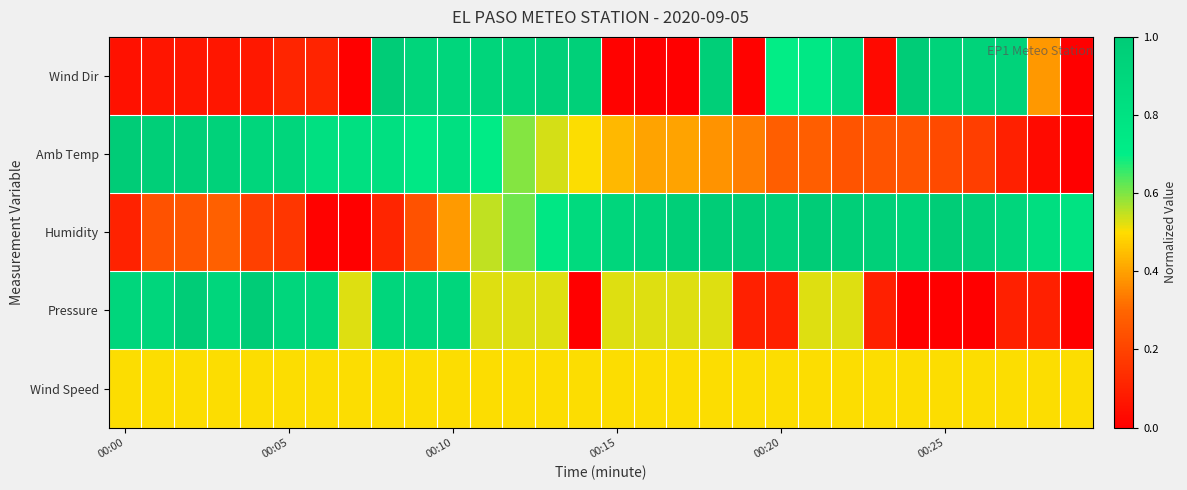

What is the greatest value displayed?

1.0